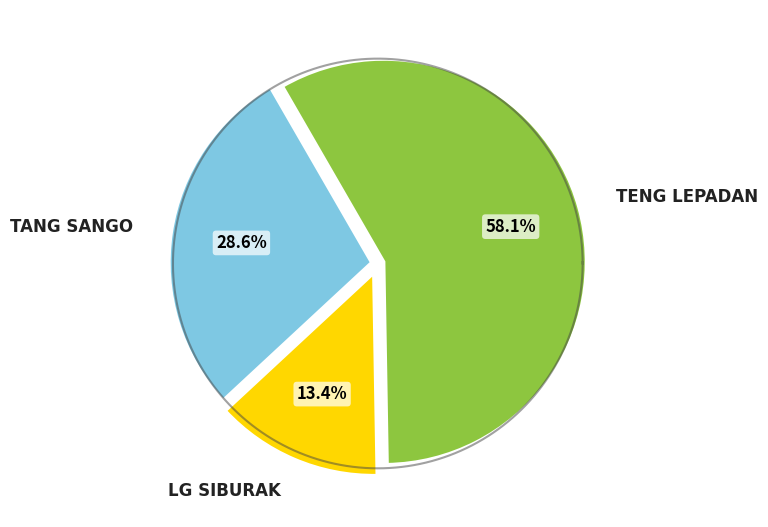

What is the majority slice?

TENG LEPADAN